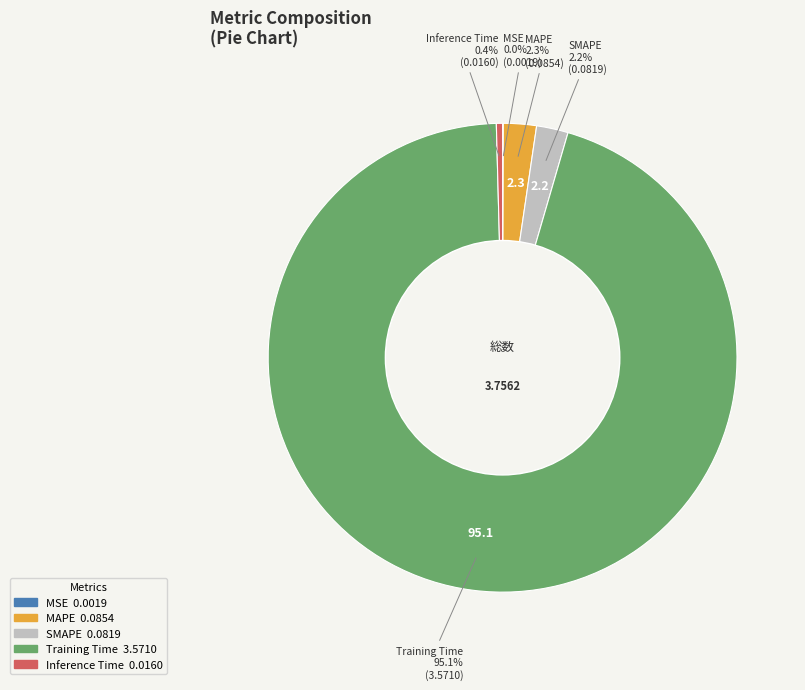

Does SMAPE represent more than half of the total?

No